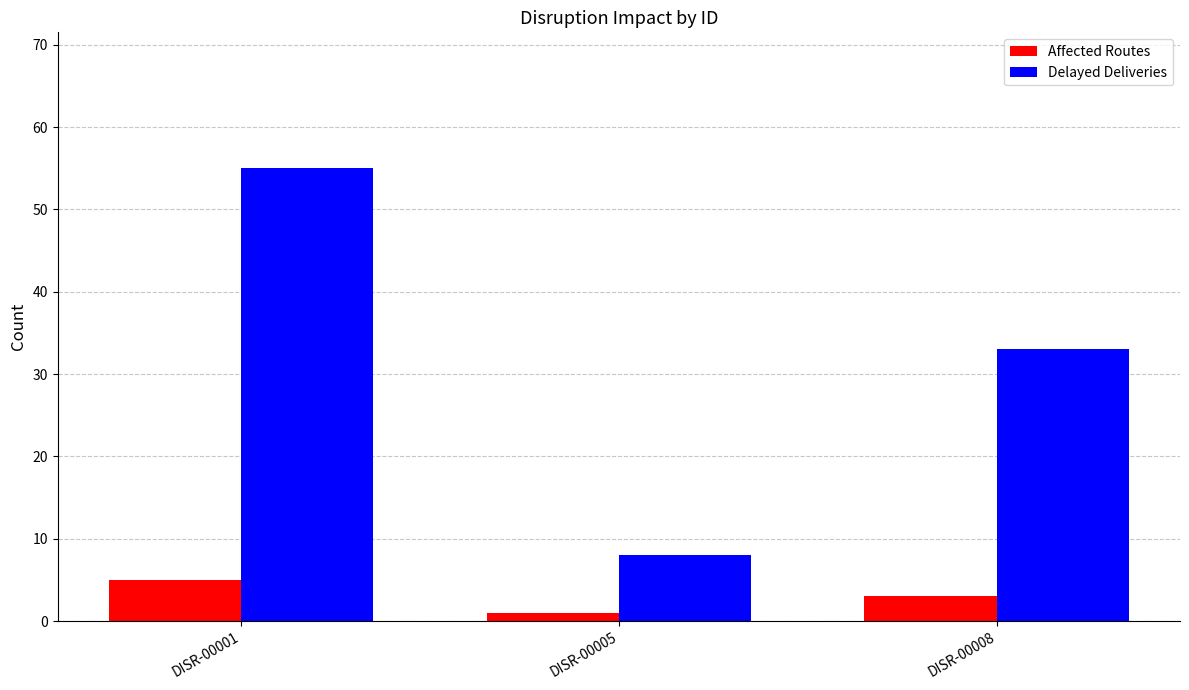

The value of Delayed Deliveries at DISR-00008 is 52. True or false?

False